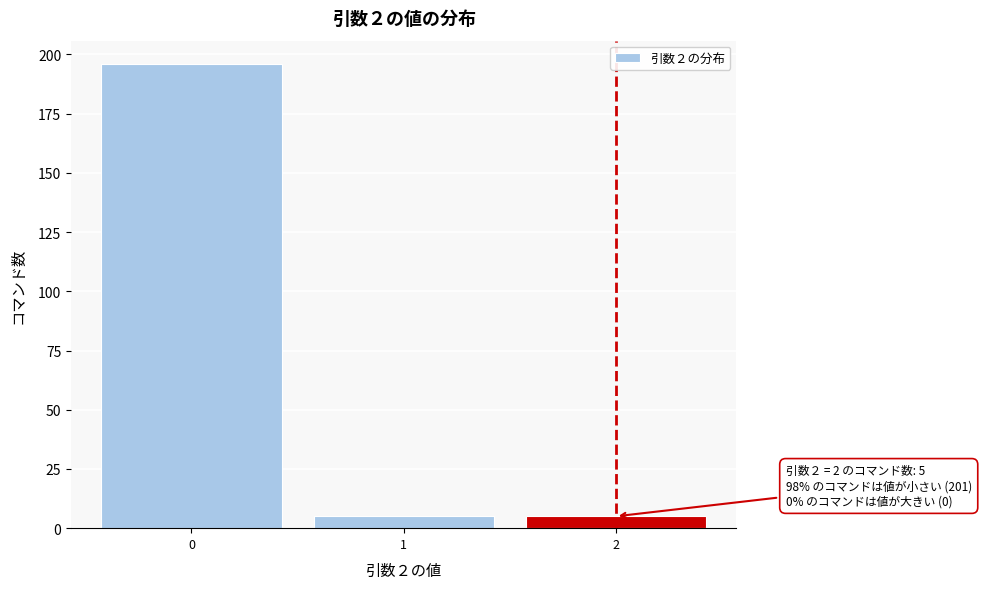

Reading left to right, what are all the values shown in this chart?

196	5	5